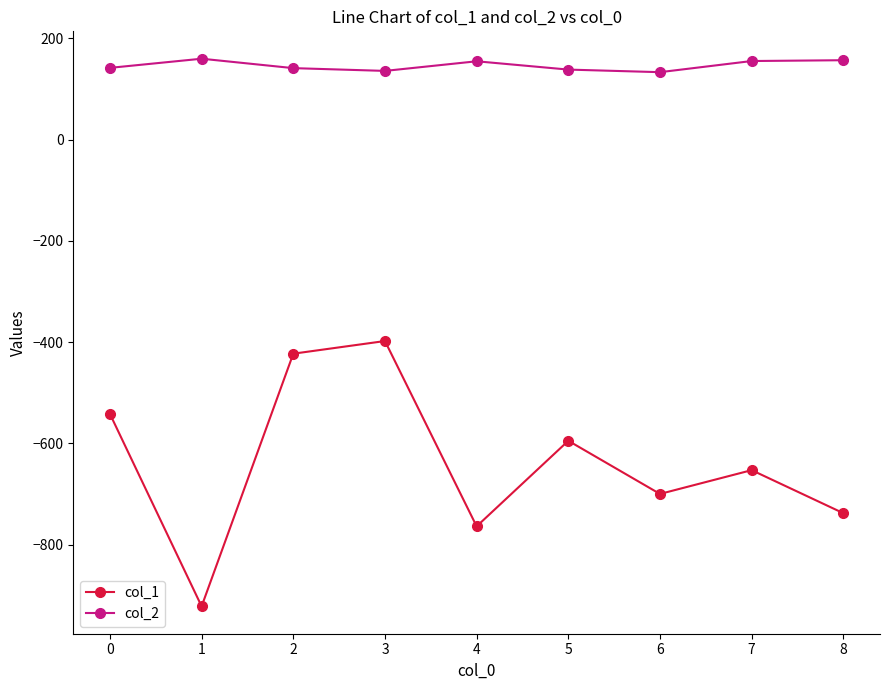

What is the difference between the second highest and second lowest values in the col_1 series?

341.0